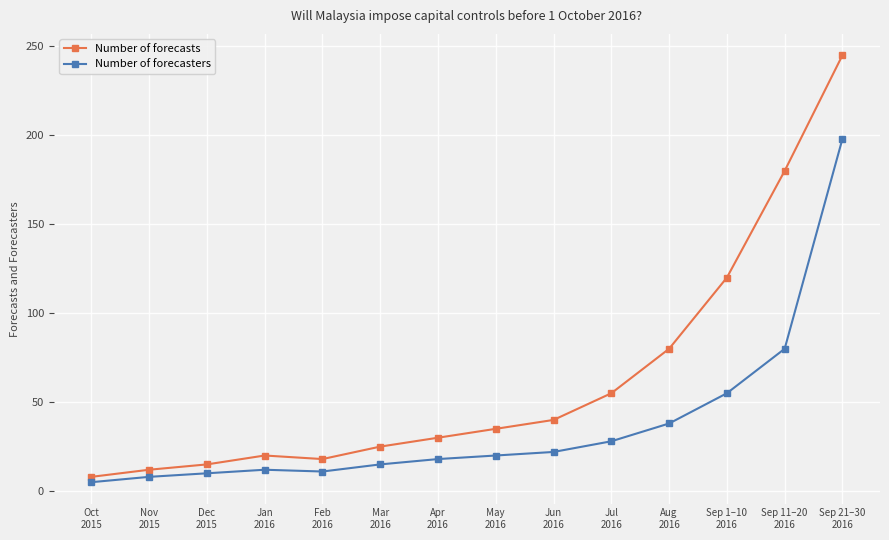

True or false: Number of forecasts and Number of forecasters cross at least once.

False